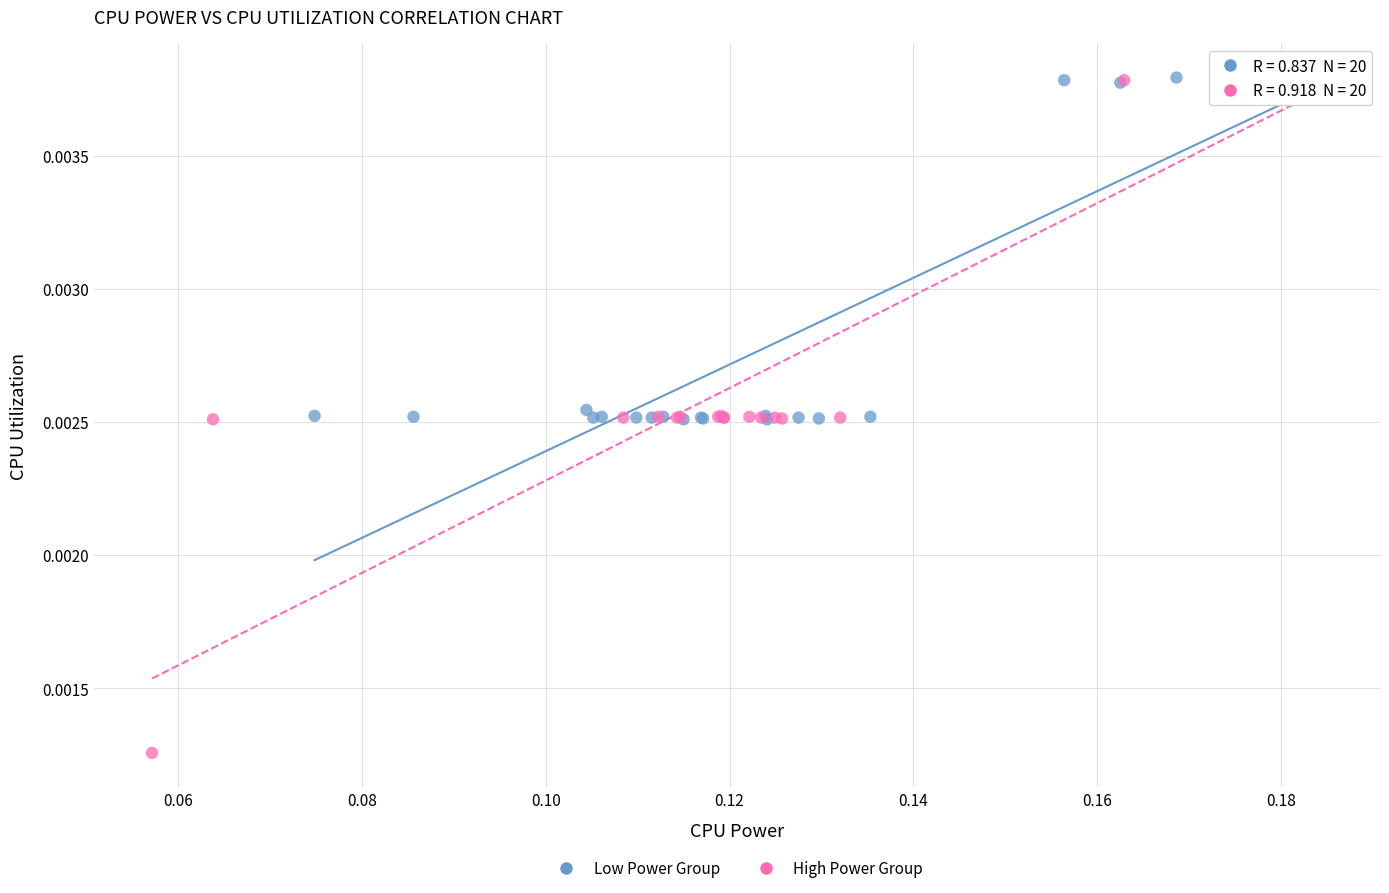

What are all the series names shown in the legend?

Low Power Group, High Power Group